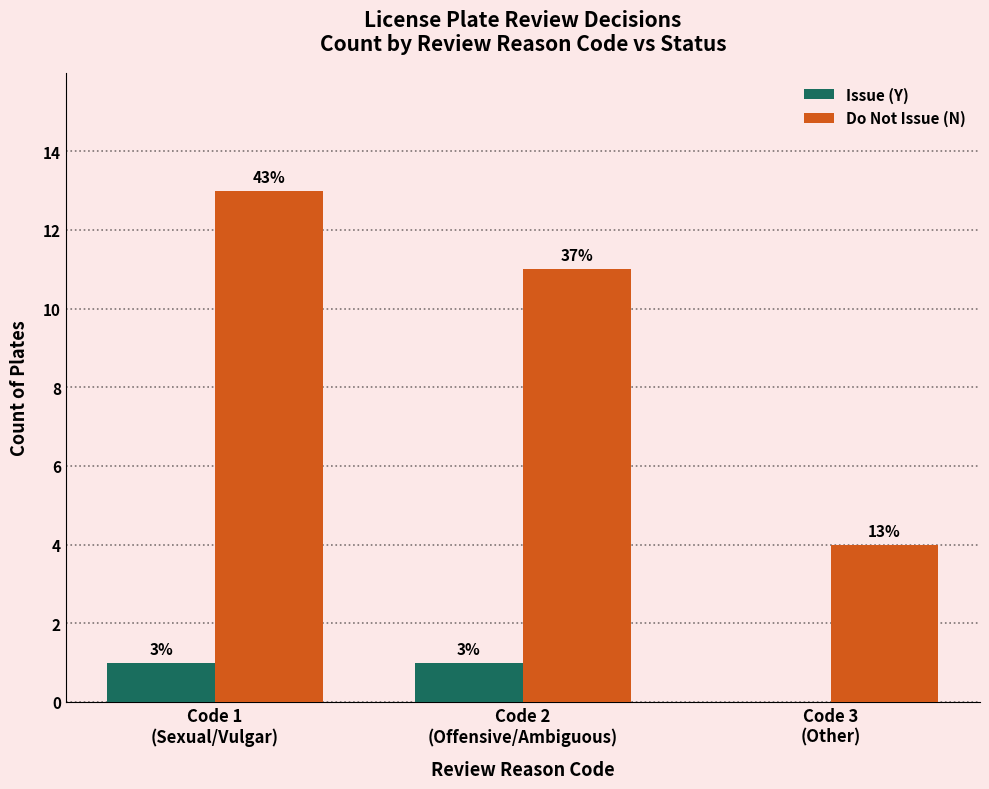

What is the total value across all series at Code 2
(Offensive/Ambiguous)?

12